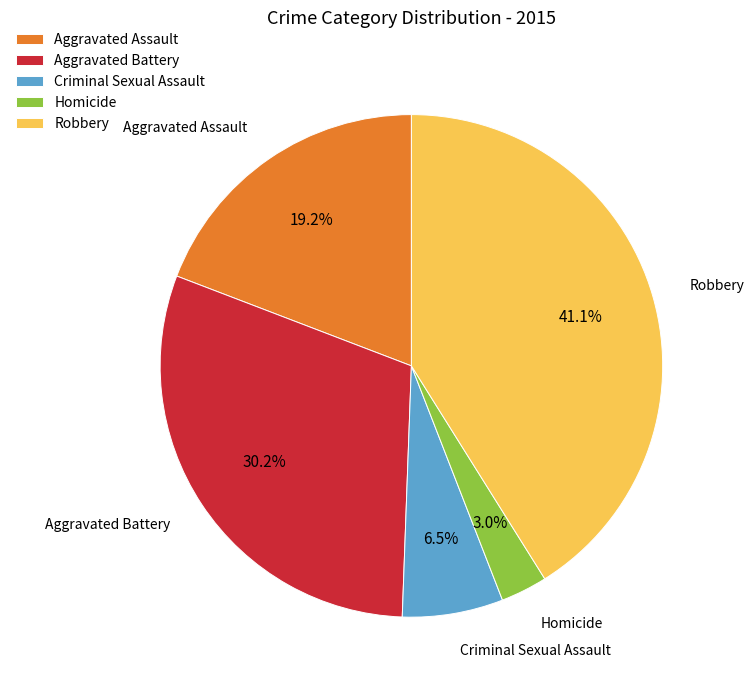

Rank the categories by value from lowest to highest.

Homicide, Criminal Sexual Assault, Aggravated Assault, Aggravated Battery, Robbery